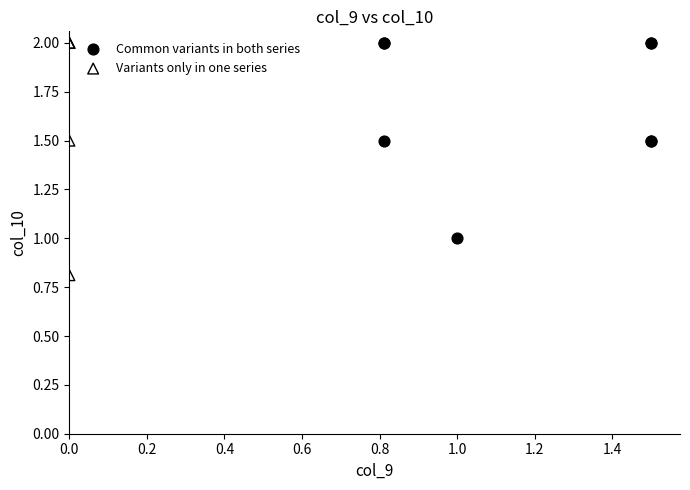

Which series reaches the minimum Y coordinate?

Variants only in one series